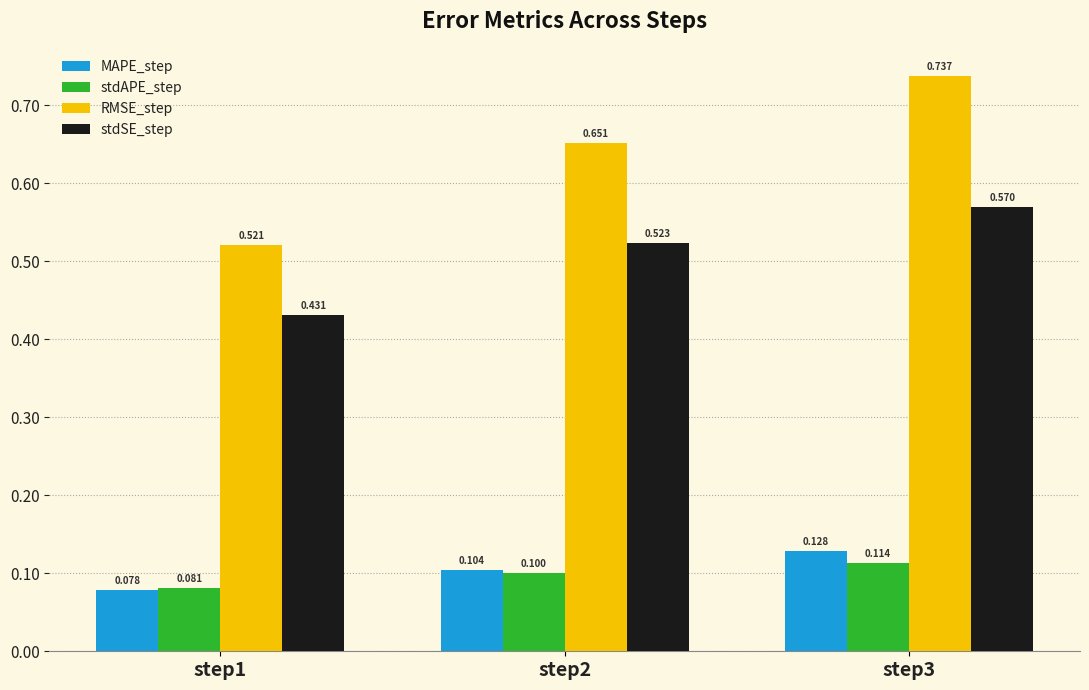

Which series has the widest spread of values?

RMSE_step